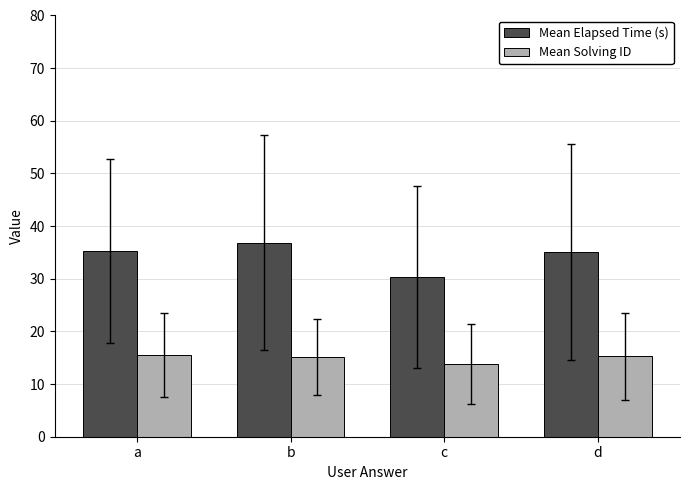

What is the value of the Mean Elapsed Time (s) bar at the 2nd from the left?

36.9